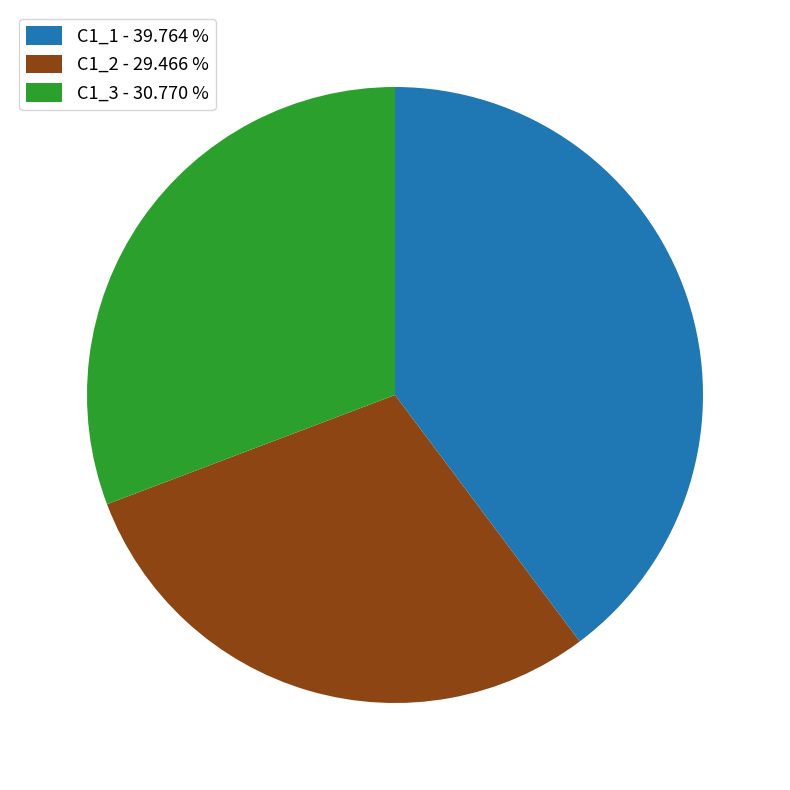

Does any single category account for the majority?

No